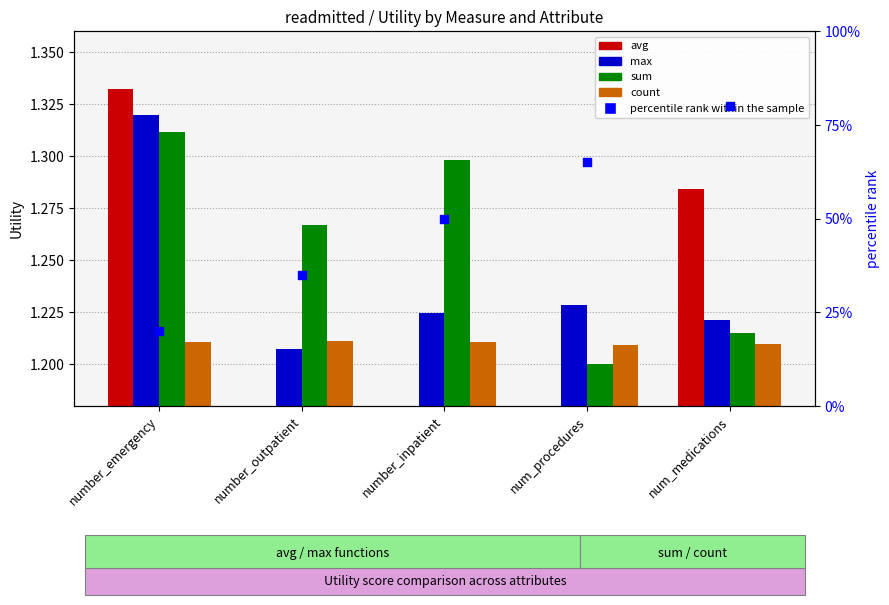

Which series has the largest total across all categories?

percentile rank within the sample